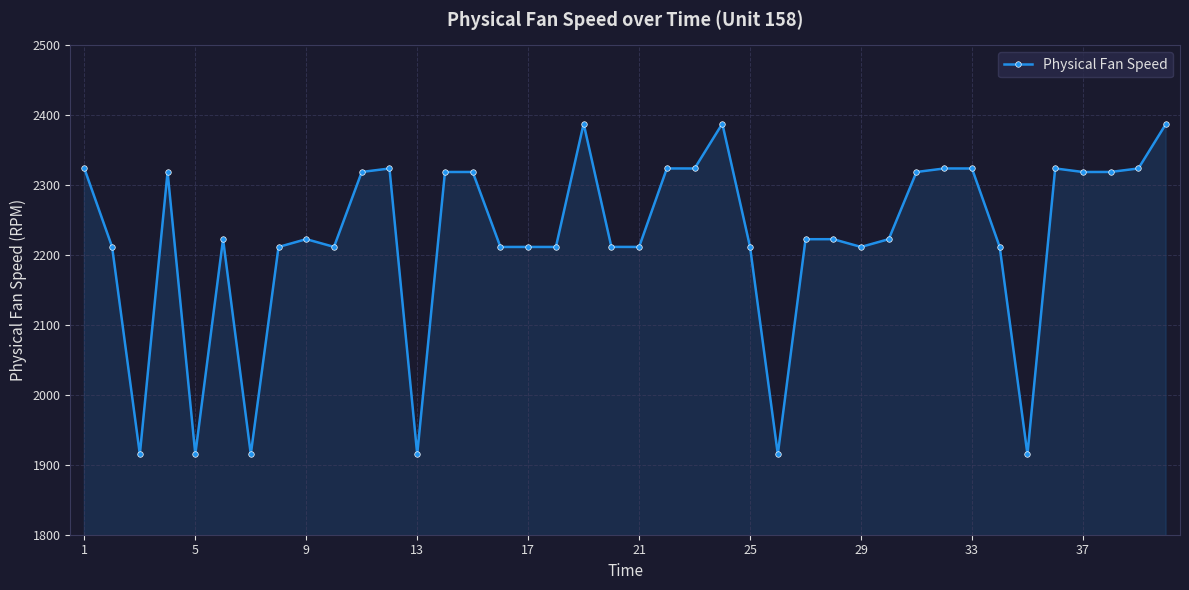

What is the difference between the maximum and minimum values?

473.0